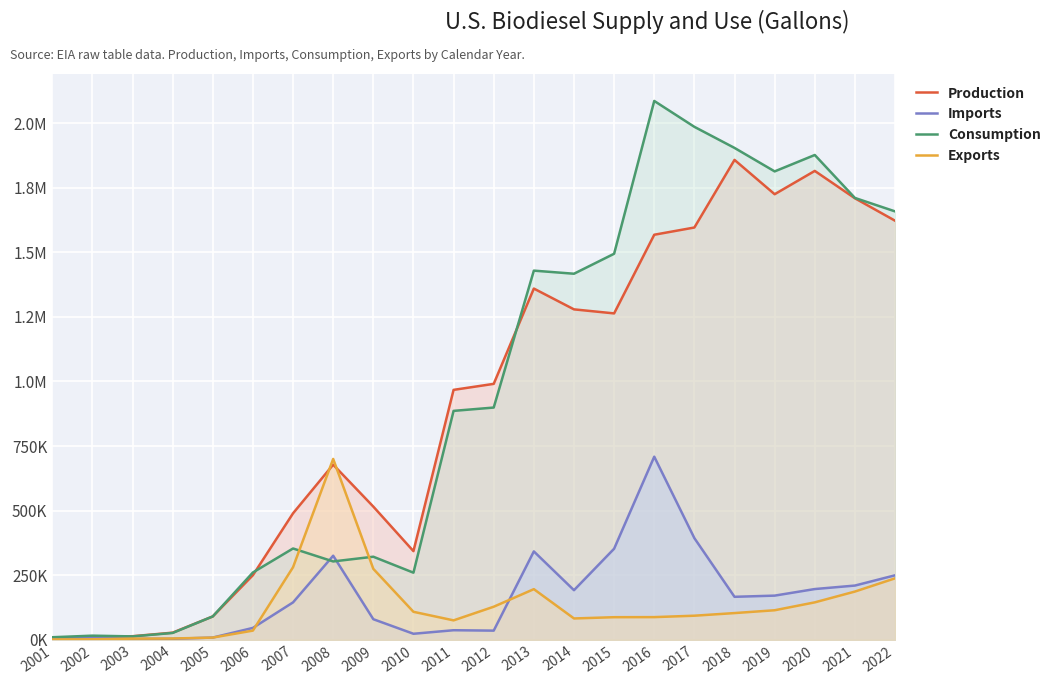

The Imports series shows 166698 at 2018. True or false?

True